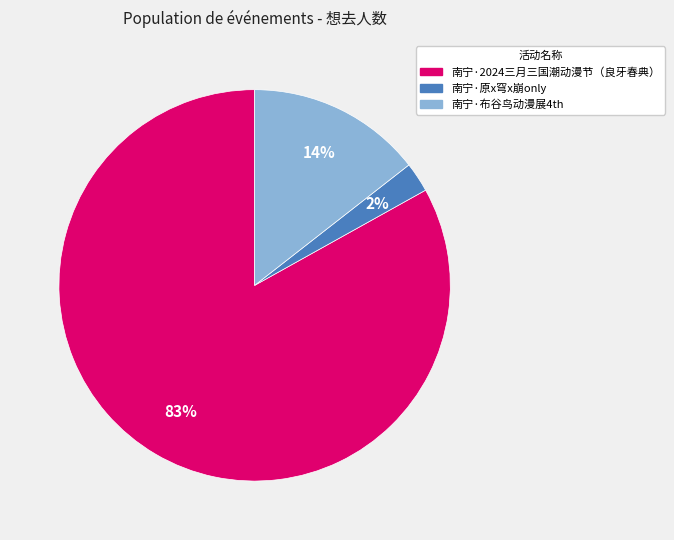

To the nearest percent, what is the combined percentage of 南宁·原x穹x崩only and 南宁·2024三月三国潮动漫节（良牙春典）?

86%